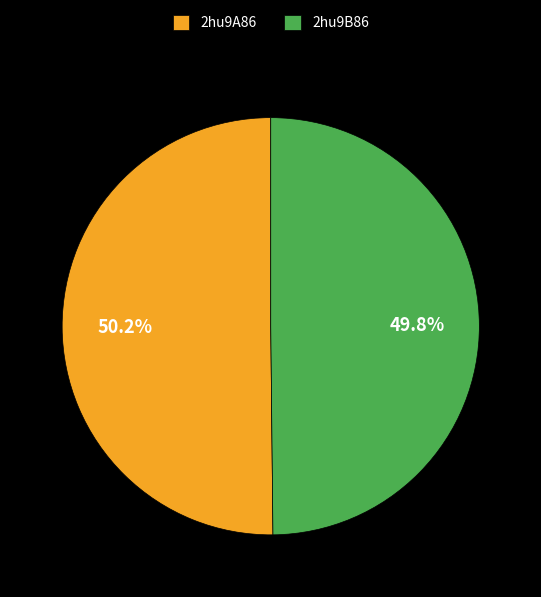

To the nearest percent, what portion does 2hu9B86 represent?

50%